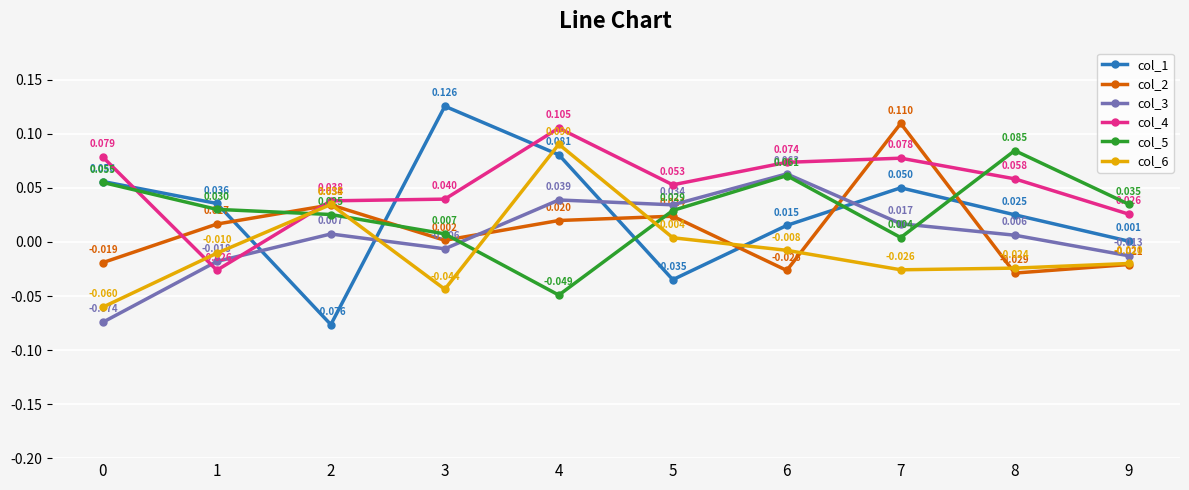

How many interior local peaks does the col_4 series have?

2